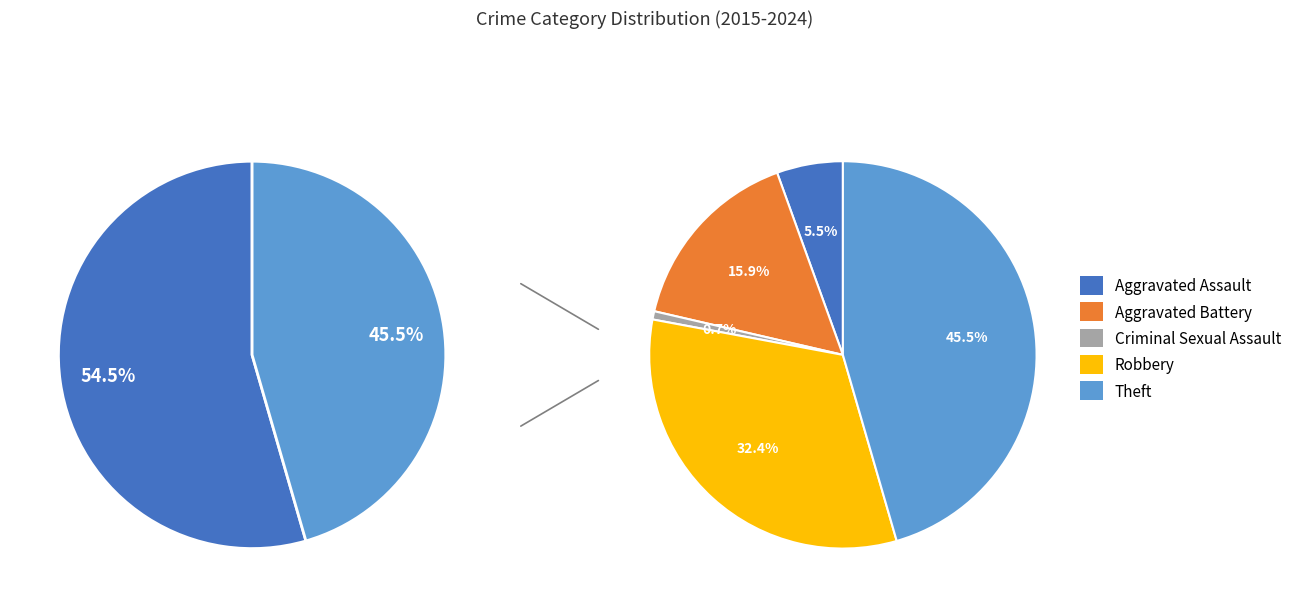

To the nearest percent, what is the average slice percentage?

20%